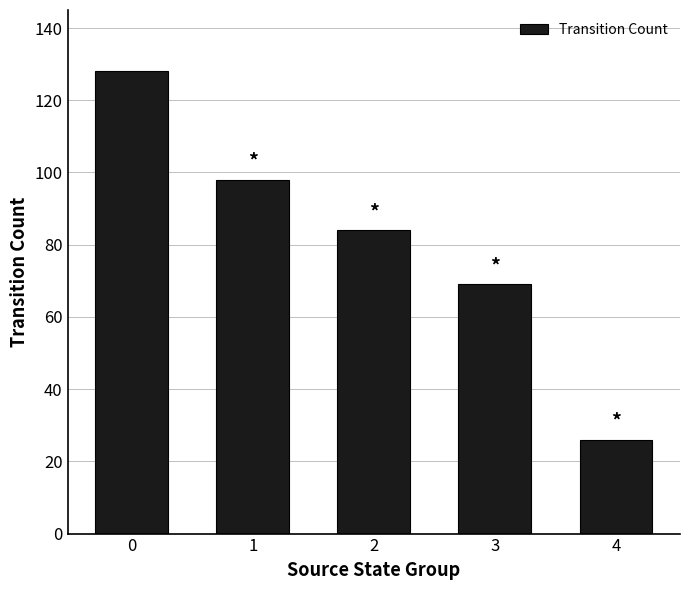

How many data points are less than 84?

2